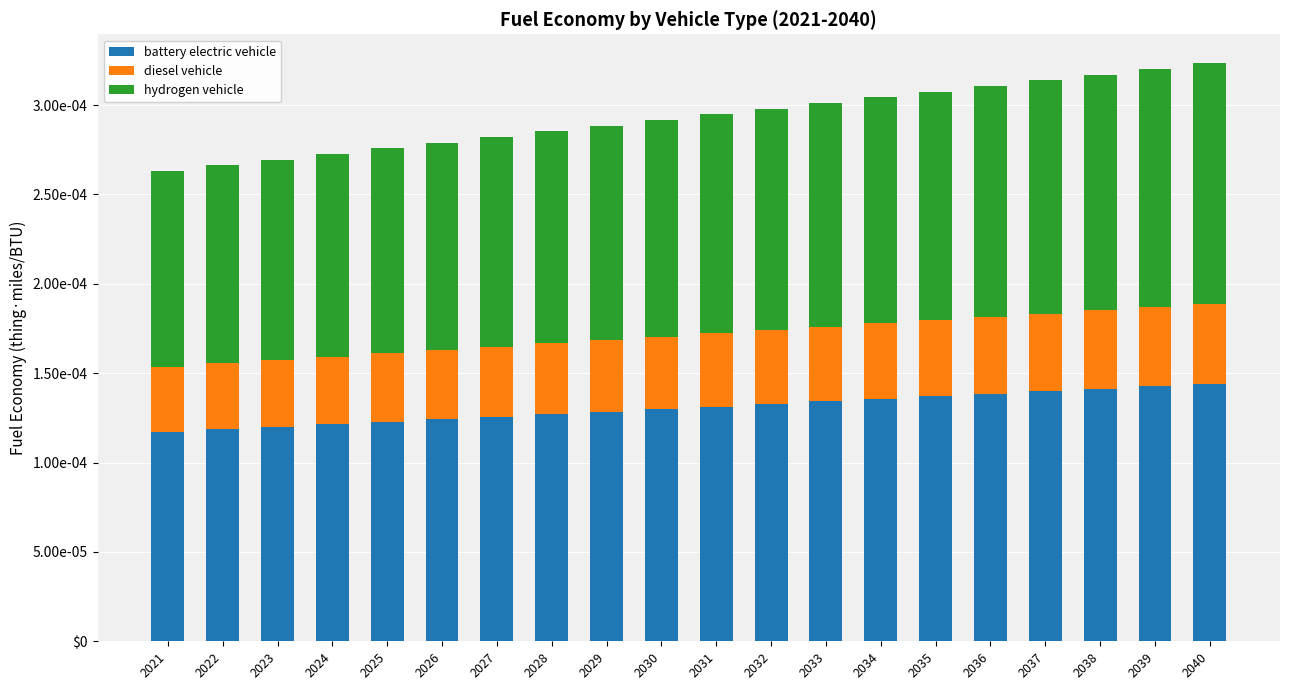

What are all the series names shown in the legend?

battery electric vehicle, diesel vehicle, hydrogen vehicle